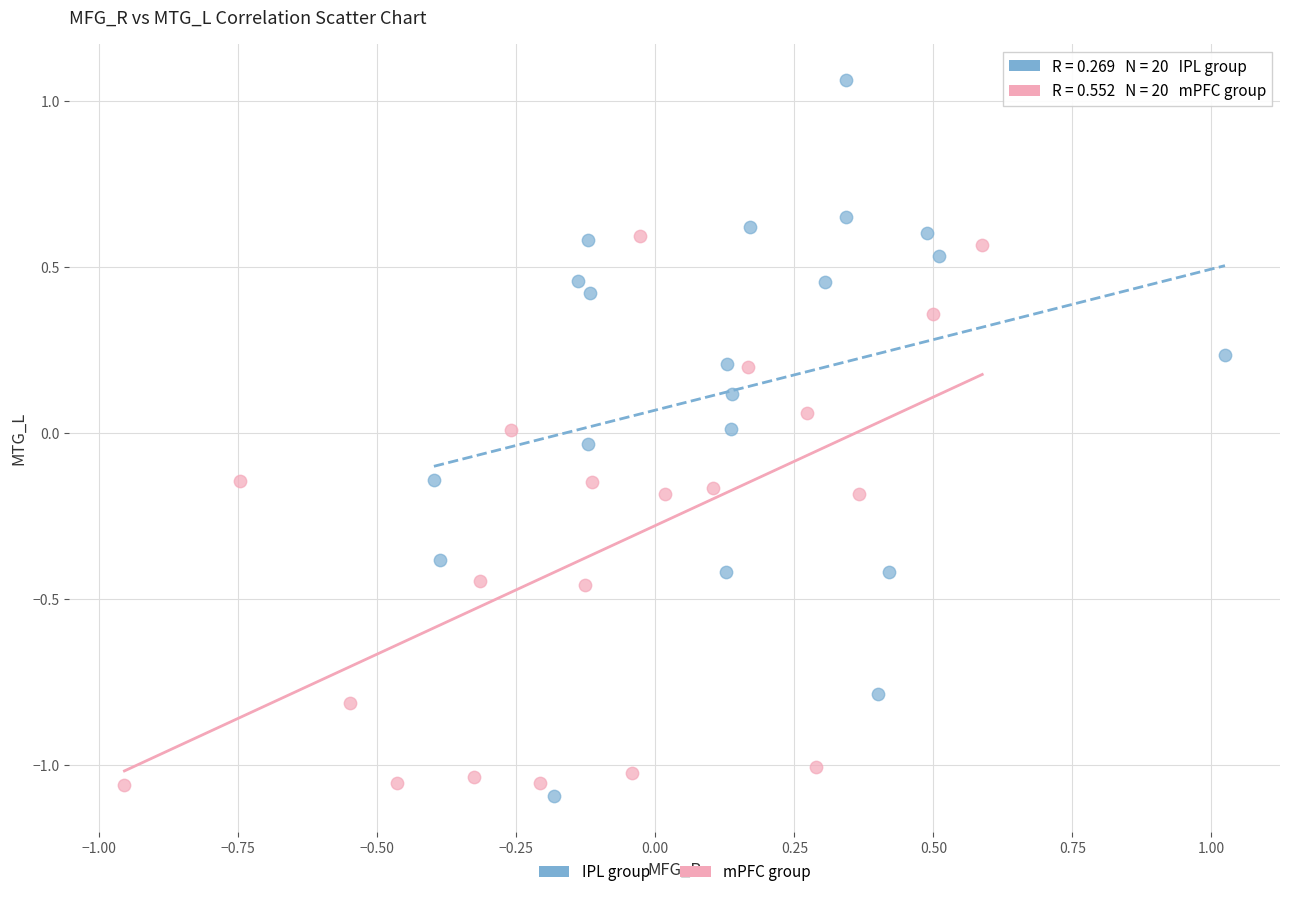

Which series has the largest Y range (max minus min)?

IPL group